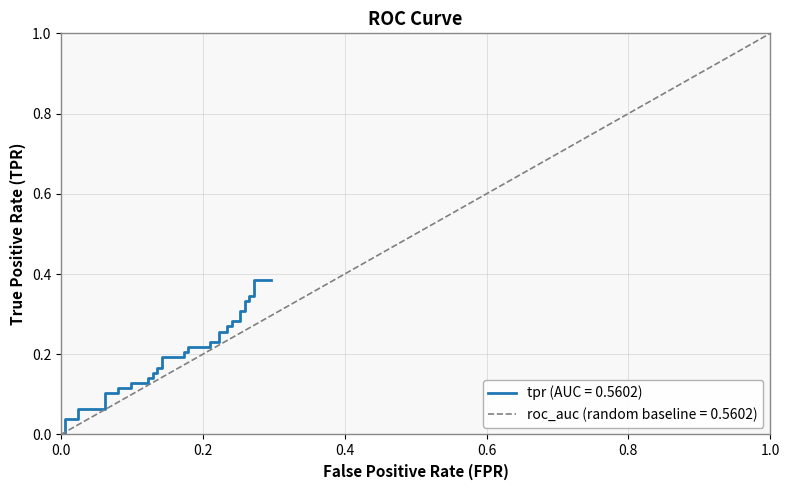

How many data points does each series have?

40